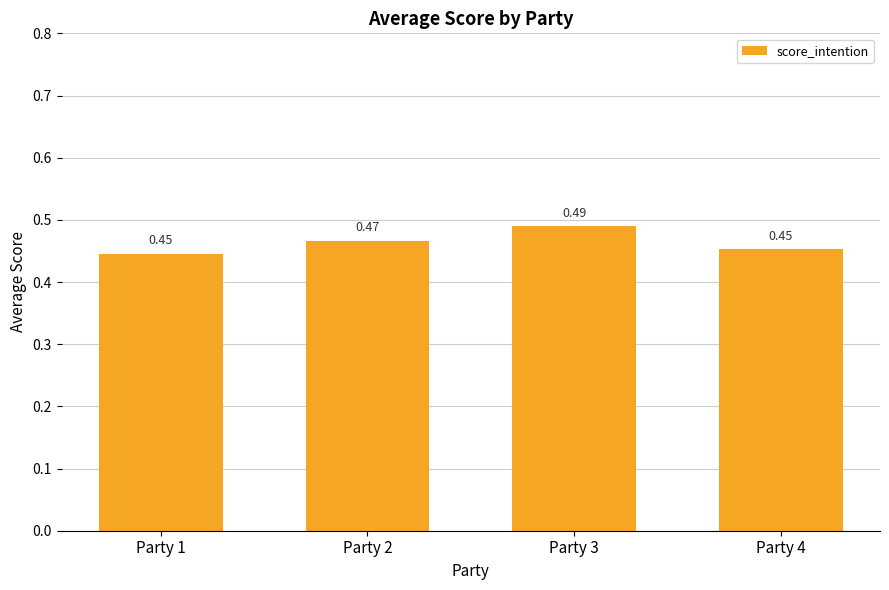

Does the chart contain stacked bars?

No